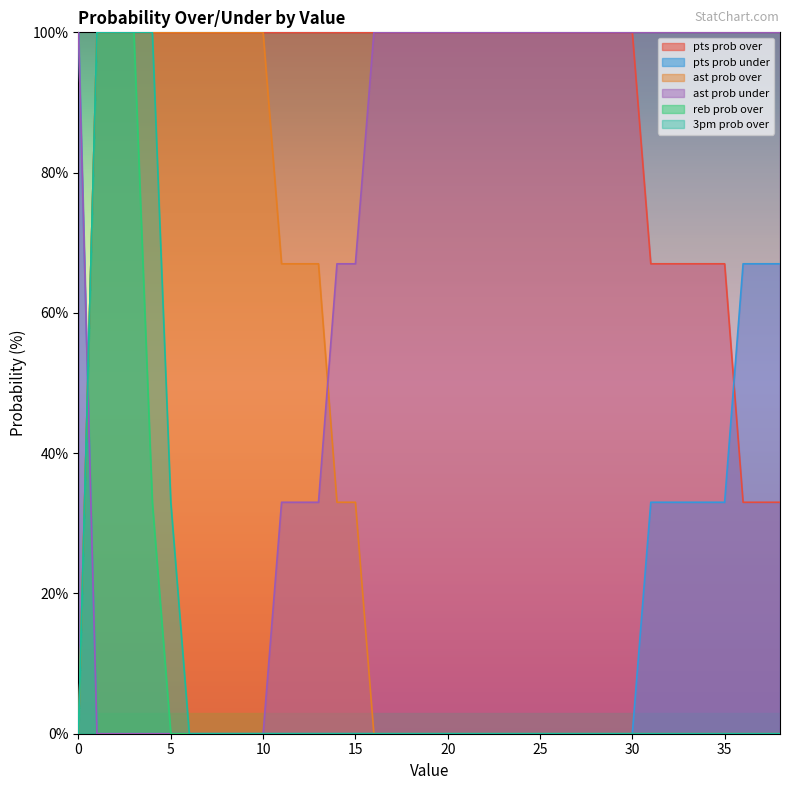

At which label is pts prob under closest to 50?

31